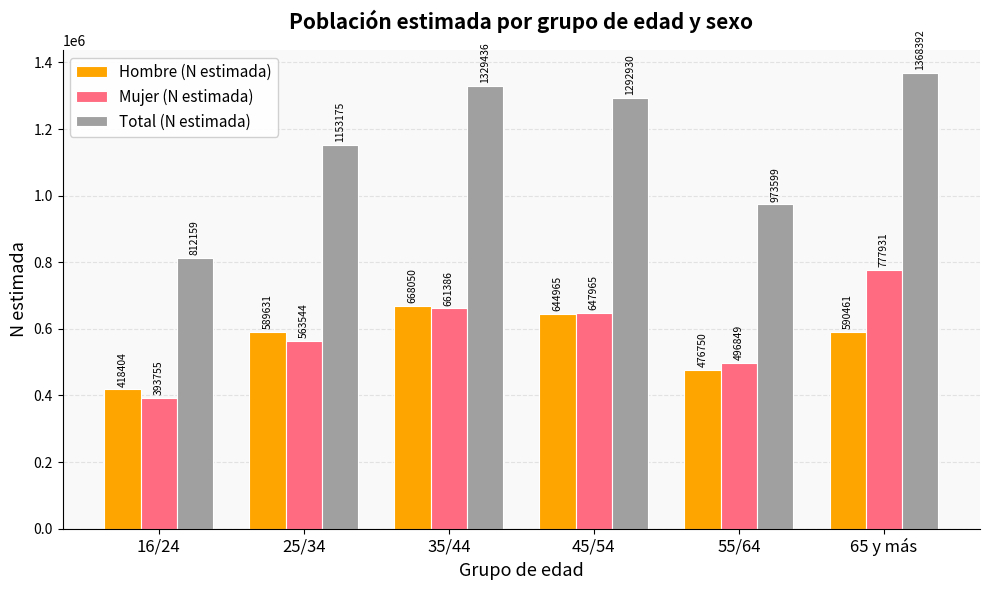

Count the number of categories in the chart.

6